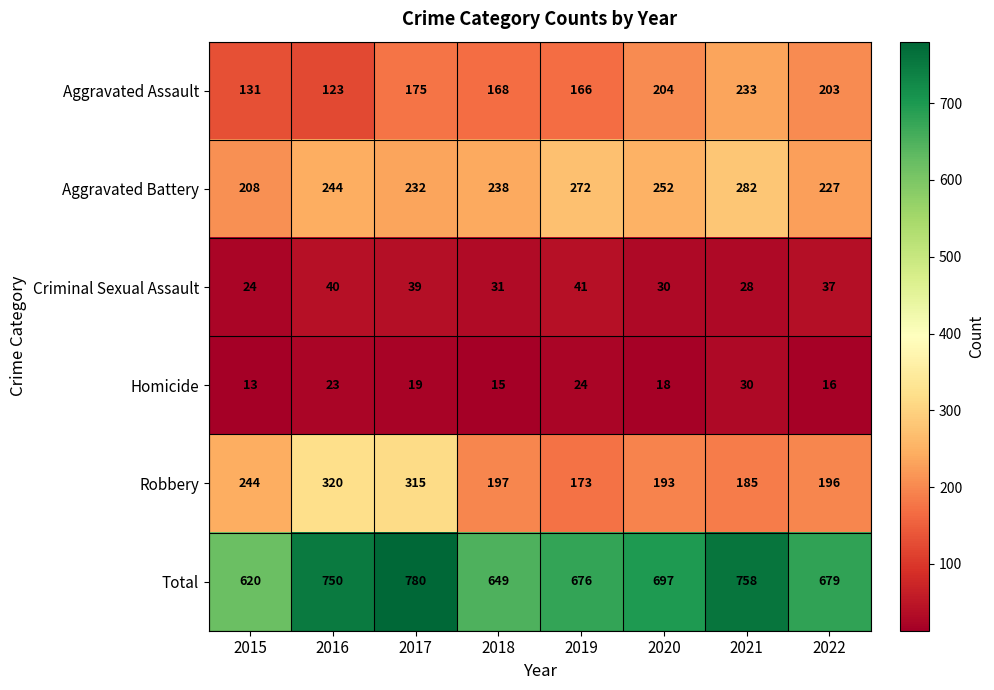

What is the average value of the Criminal Sexual Assault series?

34